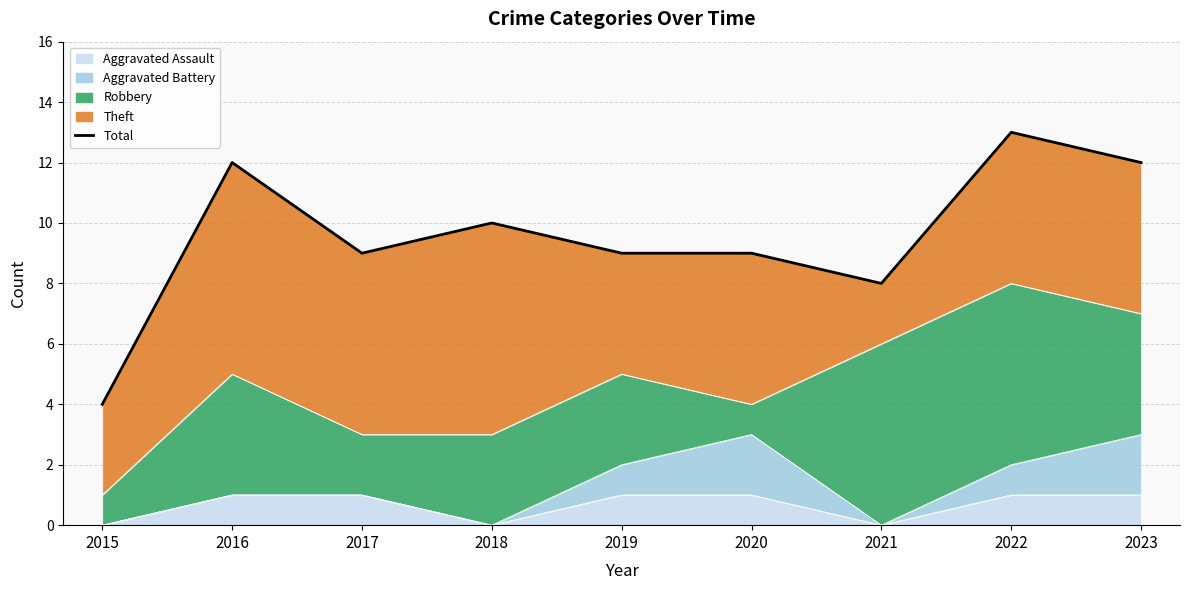

List the labels in order of value, largest first.

2022, 2016, 2023, 2018, 2017, 2019, 2020, 2021, 2015